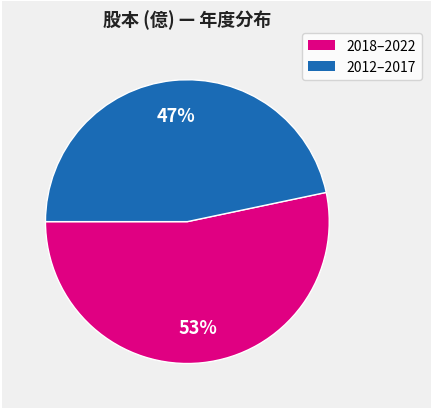

How many slices are in this pie chart?

2